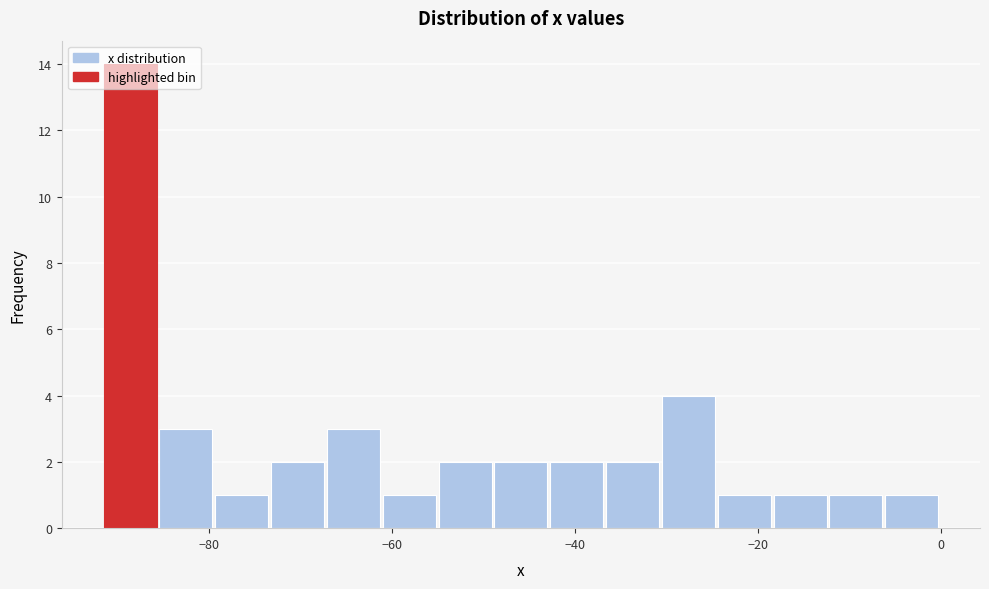

Read against the x-axis, roughly where is the centre of the tallest bar?

-88